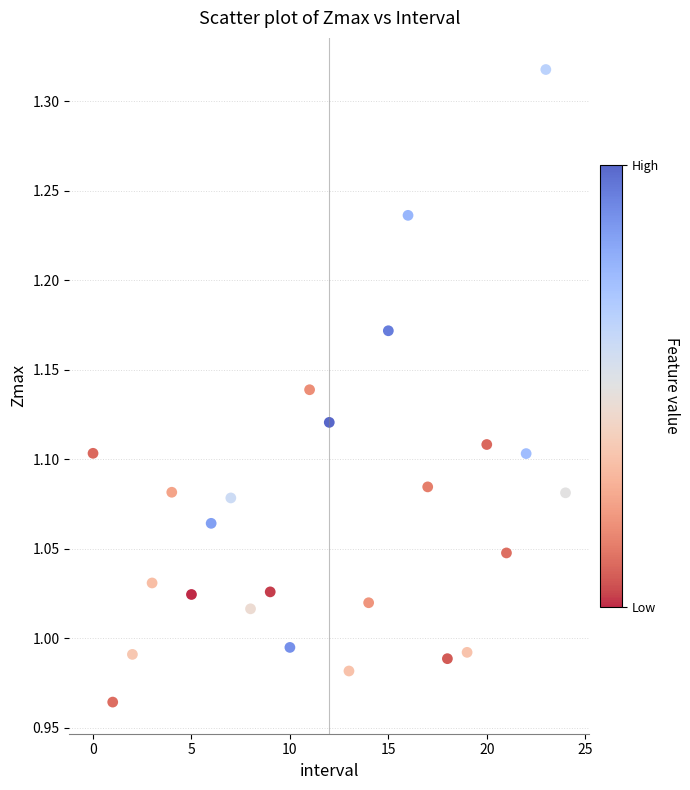

What is the range of Y values (max minus min)?

0.4